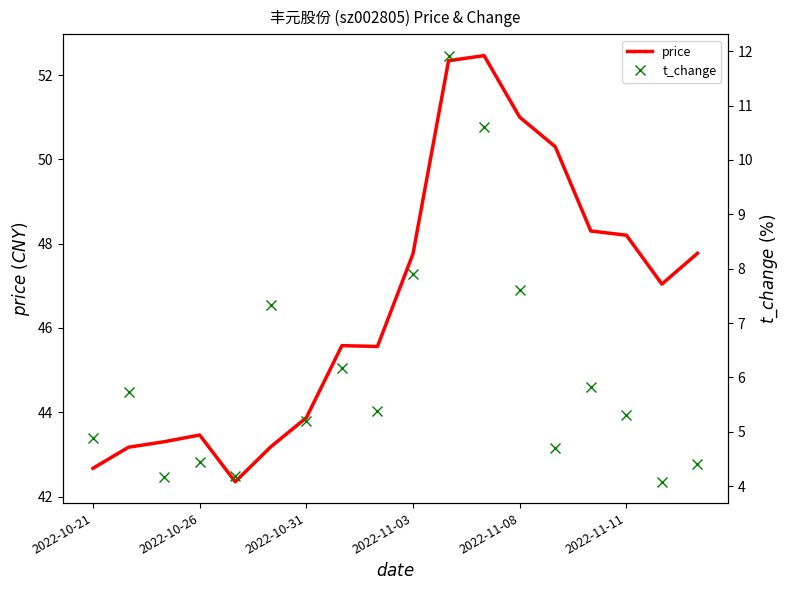

What is the spread (max minus min) of values at 13?

45.6